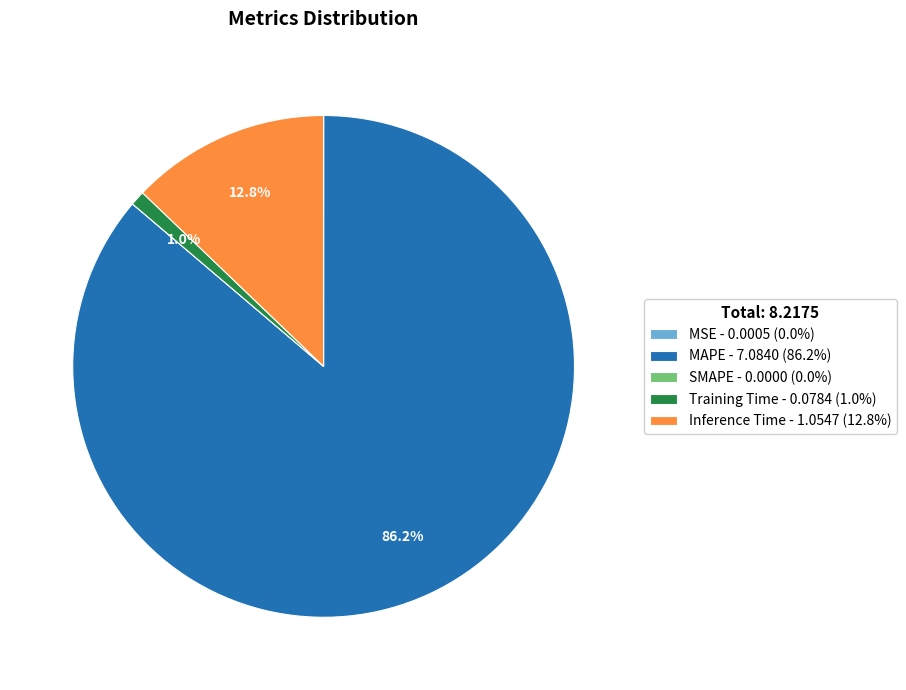

Is there a majority slice in this chart?

Yes